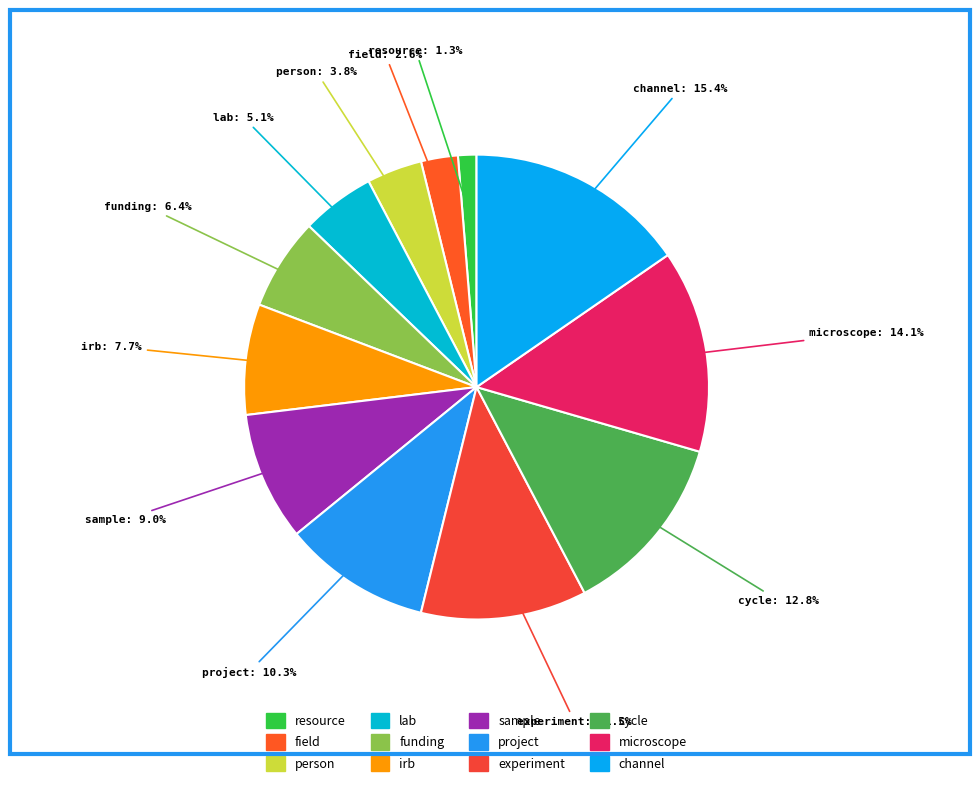

Between lab and field, which is larger?

lab